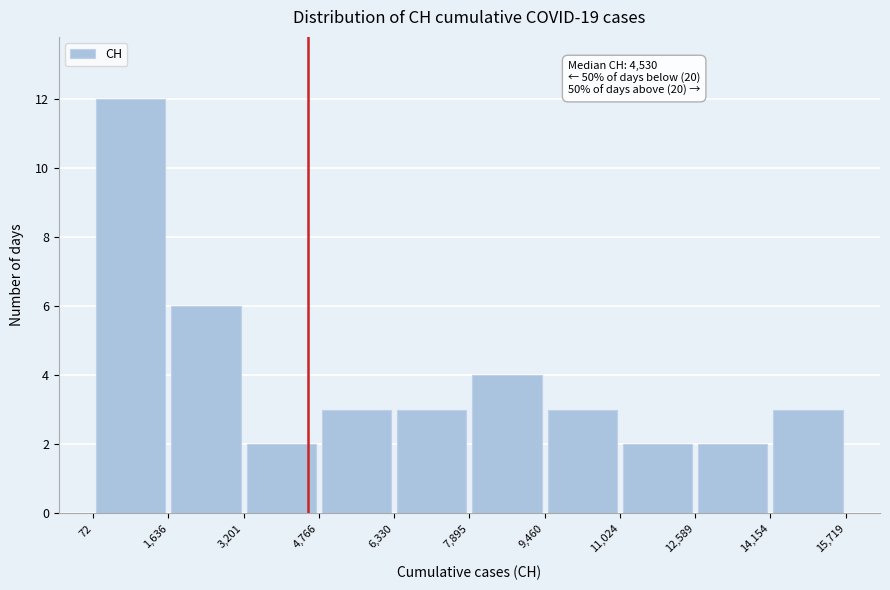

Over which range of the x-axis is the bar tallest?

72 to 1,636